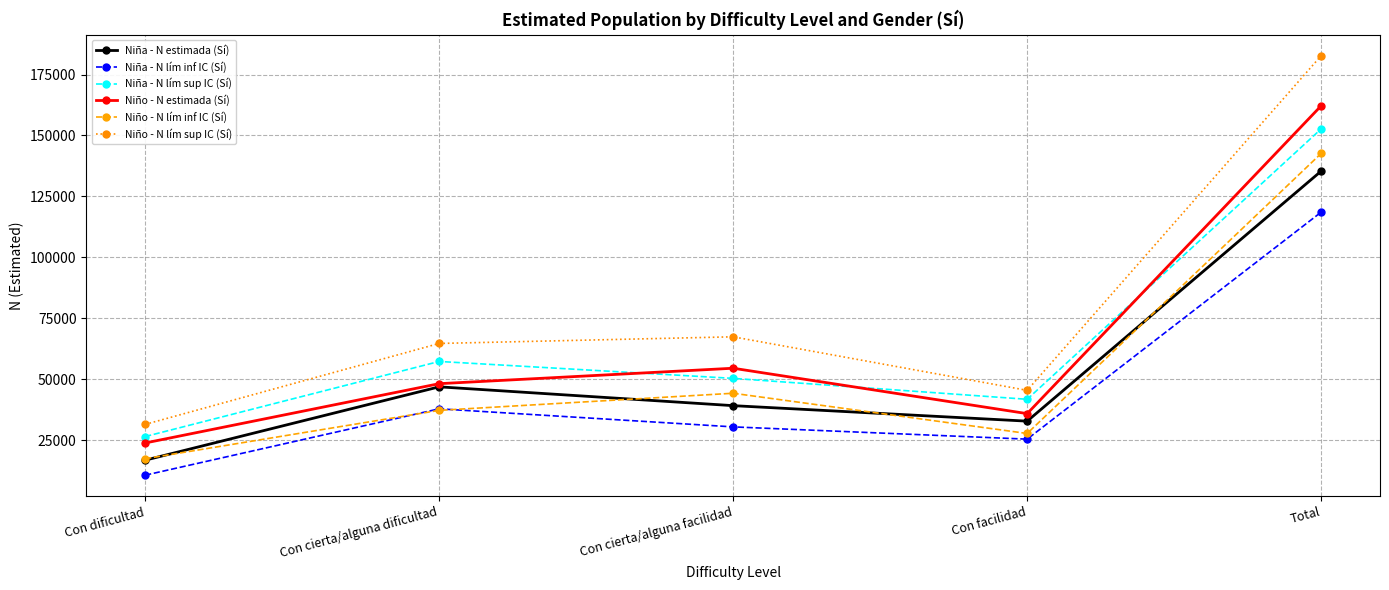

True or false: Niño - N lím inf IC (Sí) has more than 1 interior local peaks.

False